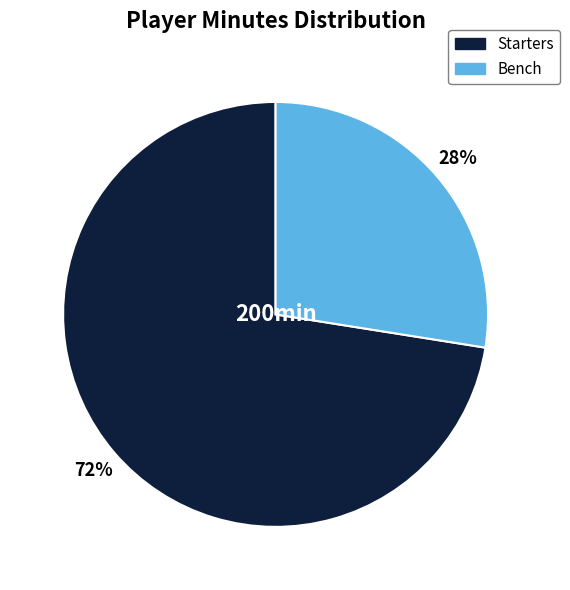

How many slices are in this pie chart?

2